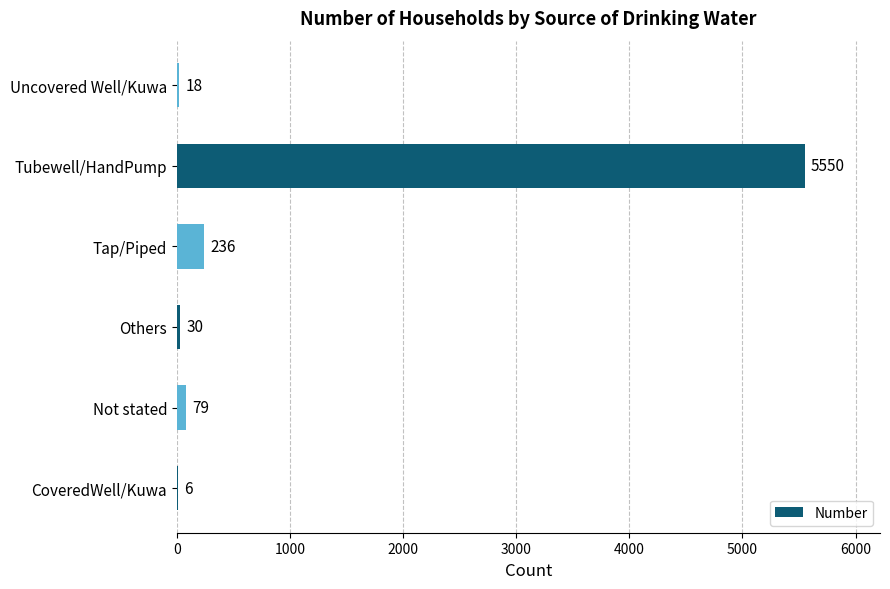

Where is the data nearest to the value 2778?

Tap/Piped